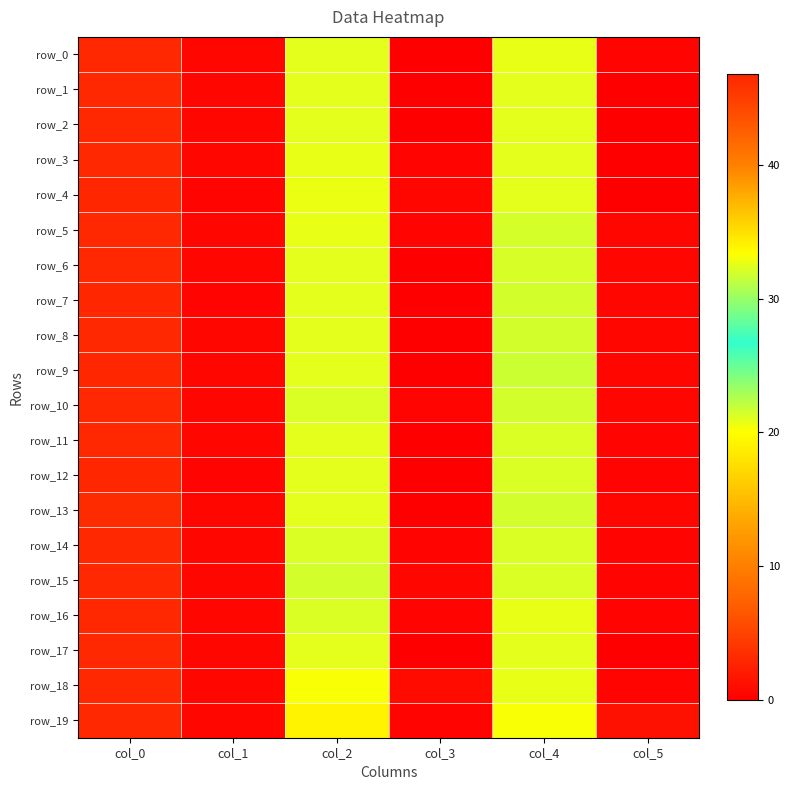

Which series changed the most between col_0 and col_4?

row_19